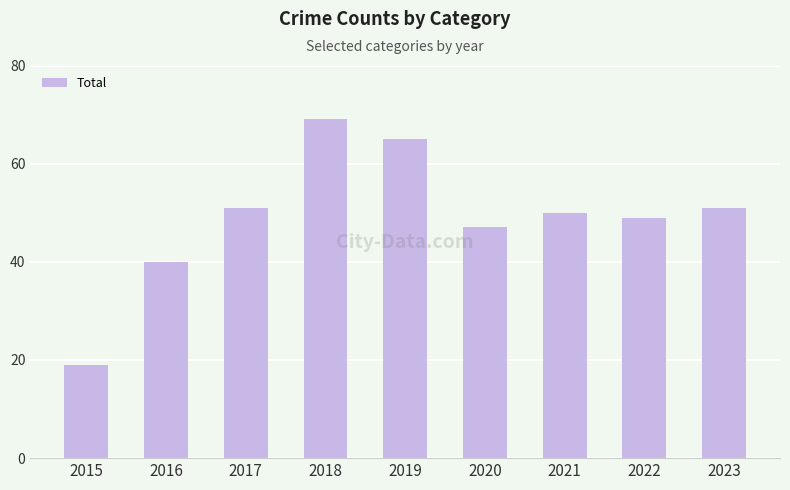

What is the sum of the values at 2017 and 2018?

120